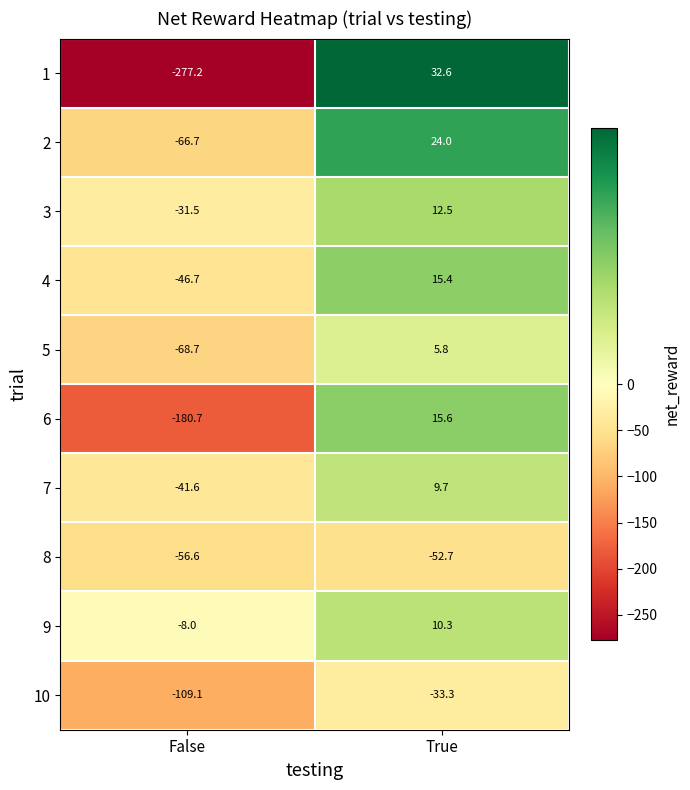

At which category is the sum across all series the highest?

True